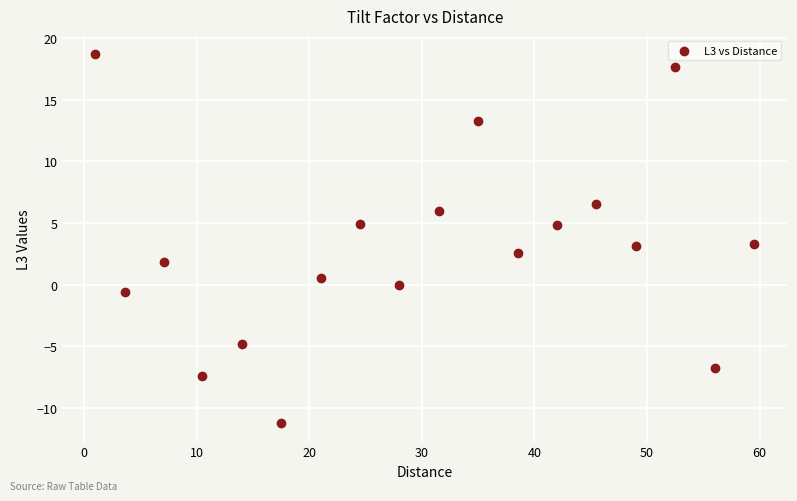

What is the range of Y values (max minus min)?

29.9